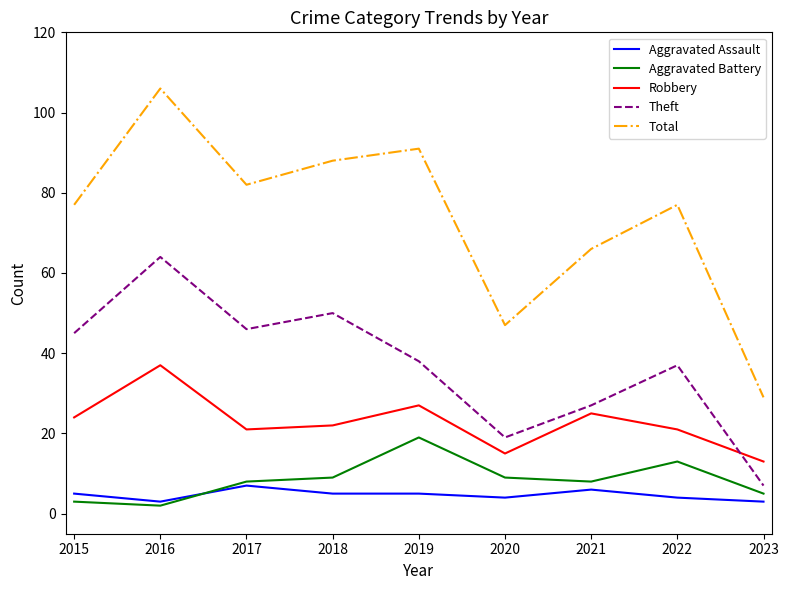

Reading right to left, extract all data points from this chart.

Aggravated Assault: 2023=3	2022=4	2021=6	2020=4	2019=5	2018=5	2017=7	2016=3	2015=5
Aggravated Battery: 2023=5	2022=13	2021=8	2020=9	2019=19	2018=9	2017=8	2016=2	2015=3
Robbery: 2023=13	2022=21	2021=25	2020=15	2019=27	2018=22	2017=21	2016=37	2015=24
Theft: 2023=7	2022=37	2021=27	2020=19	2019=38	2018=50	2017=46	2016=64	2015=45
Total: 2023=29	2022=77	2021=66	2020=47	2019=91	2018=88	2017=82	2016=106	2015=77